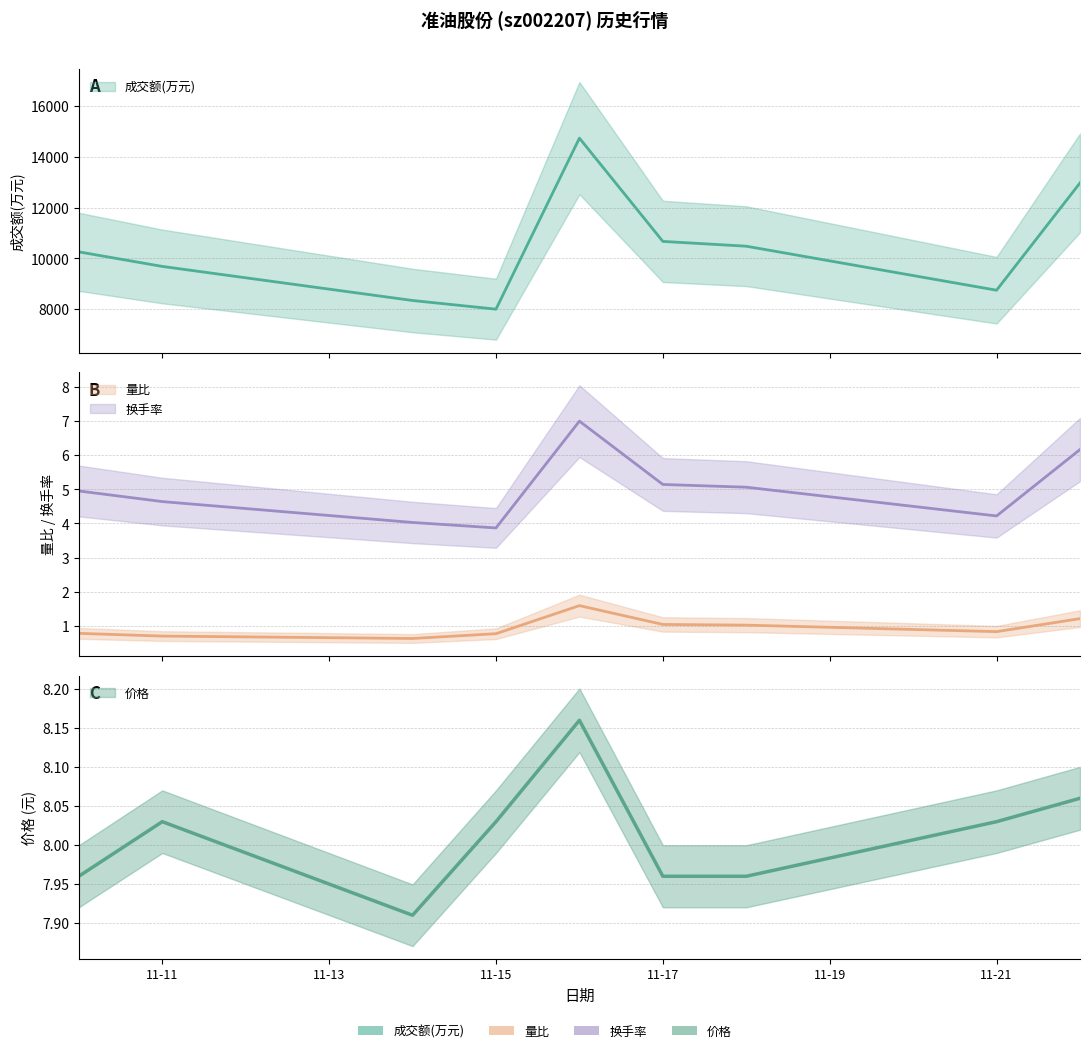

Which series has the widest spread of values?

成交额(万元)